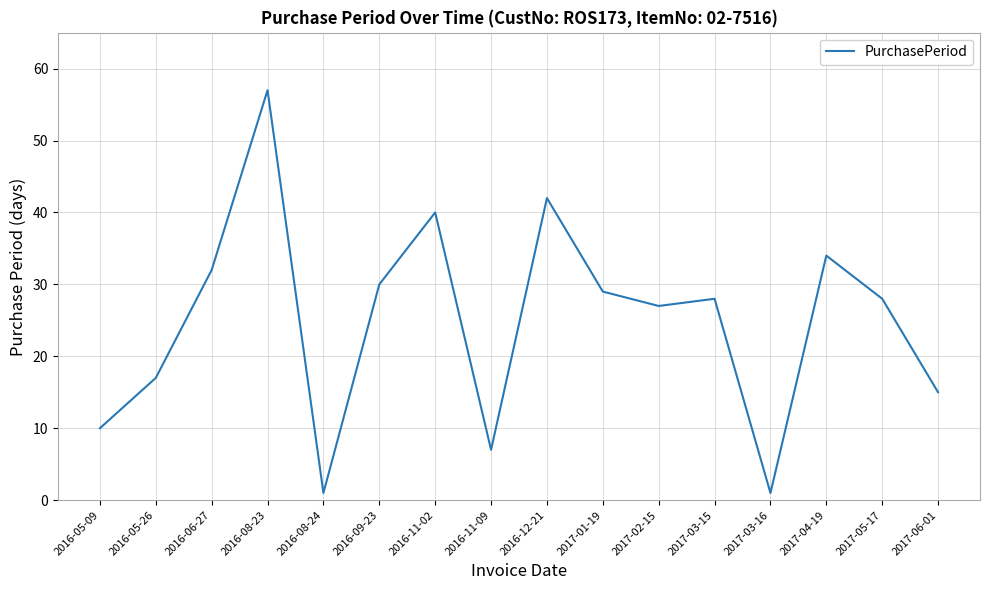

What is the difference between the maximum and minimum values?

56